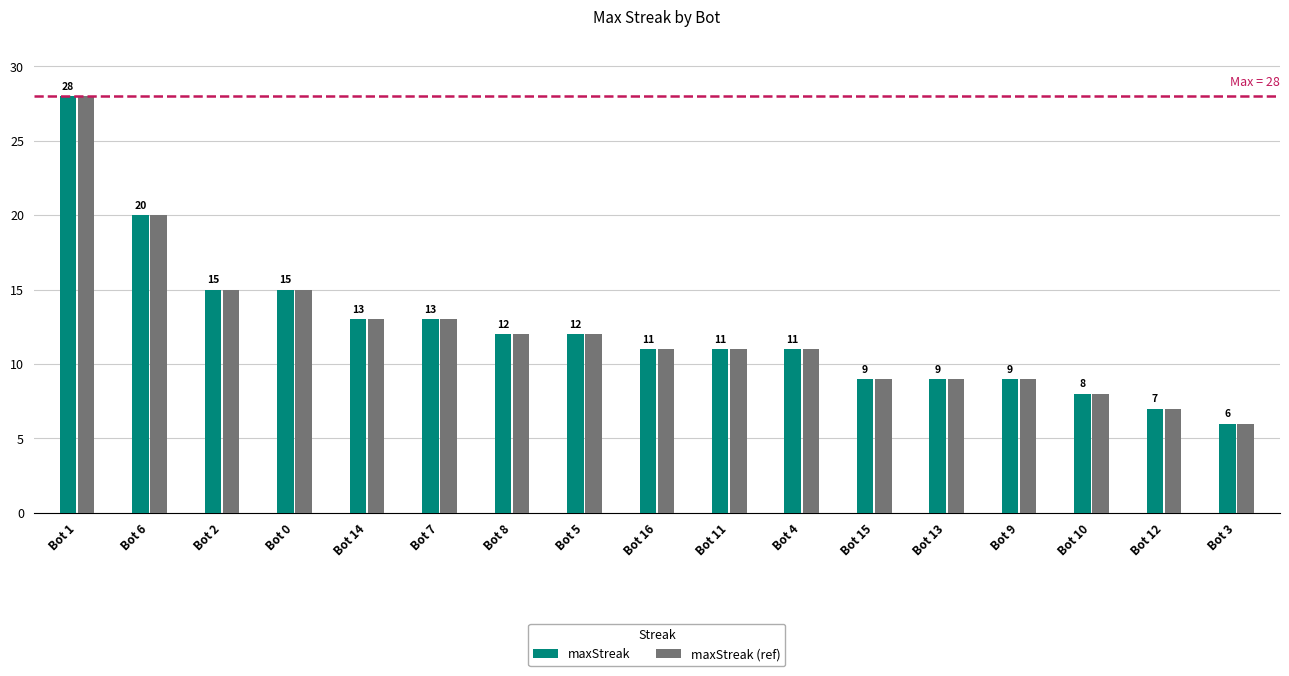

What is the value of the maxStreak bar at the 6th from the left?

13